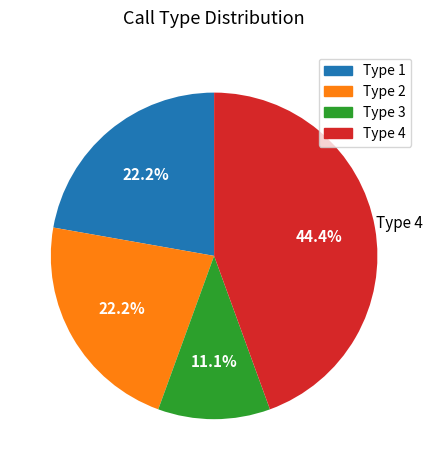

Is there any slice that represents more than half of the pie?

No